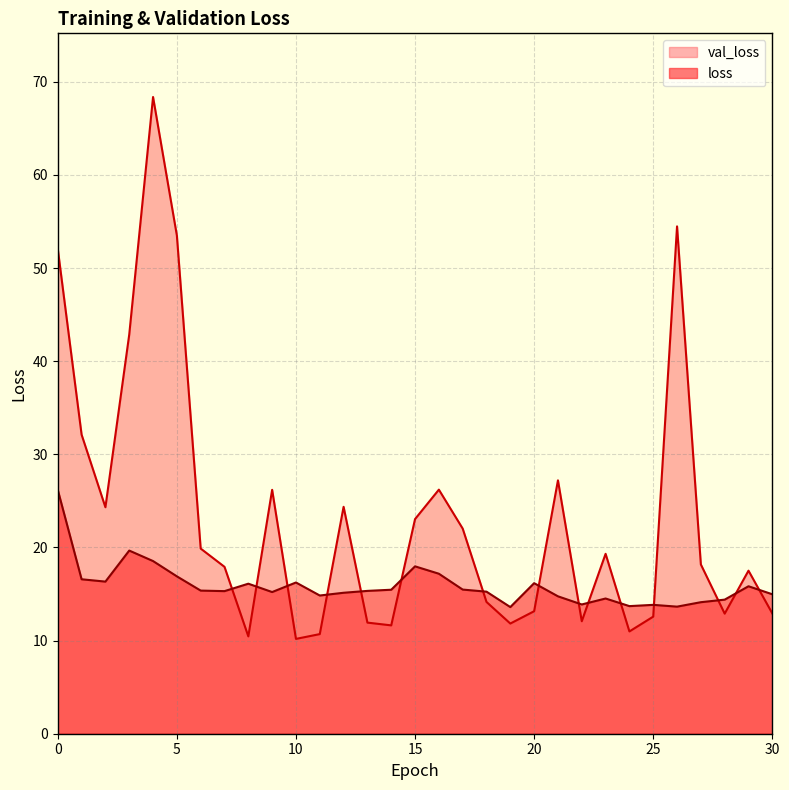

What is the sum of the val_loss values at 16 and 17?

48.2